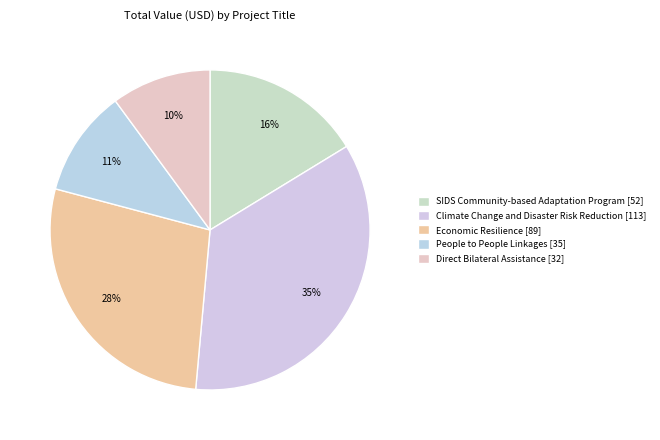

How many segments does this pie chart have?

5